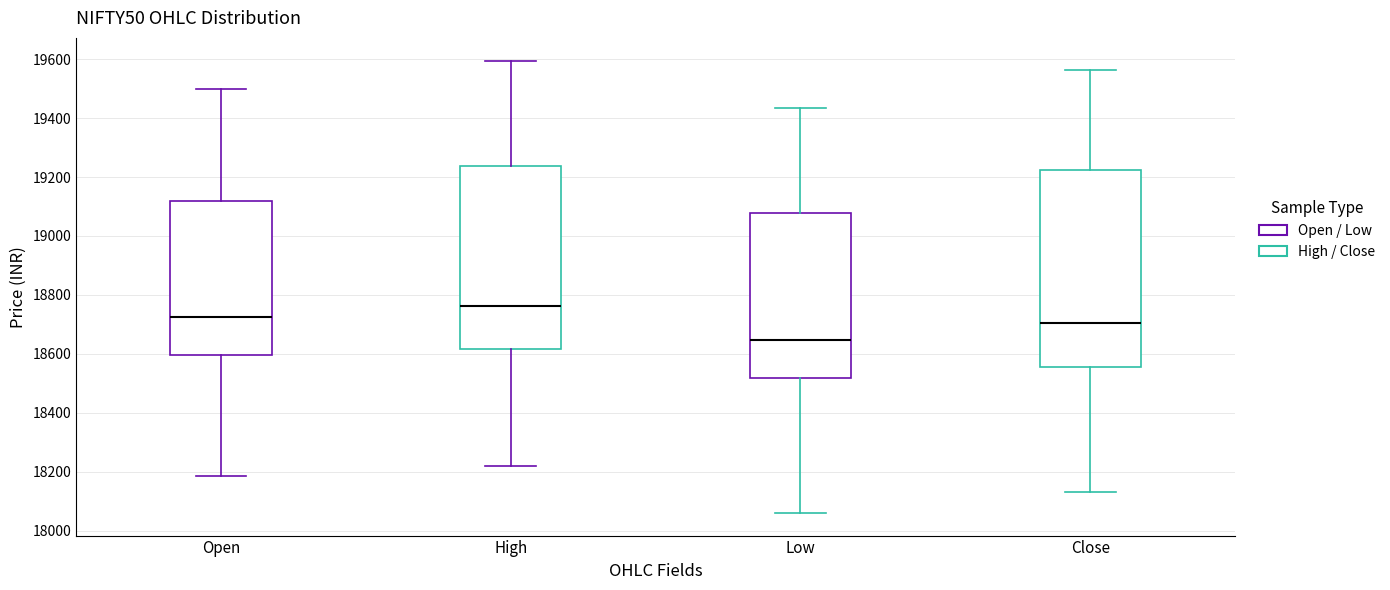

Reading left to right, read every box against the y-axis: the position of its median line, the range the box covers, and the ends of its whiskers. The values are not printed on the chart, so give them approximately, as read against the axis.

Open: median 18720, box 18600 to 19120, whiskers 18180 to 19500
High: median 18760, box 18620 to 19240, whiskers 18220 to 19600
Low: median 18640, box 18520 to 19080, whiskers 18060 to 19440
Close: median 18700, box 18560 to 19220, whiskers 18120 to 19560